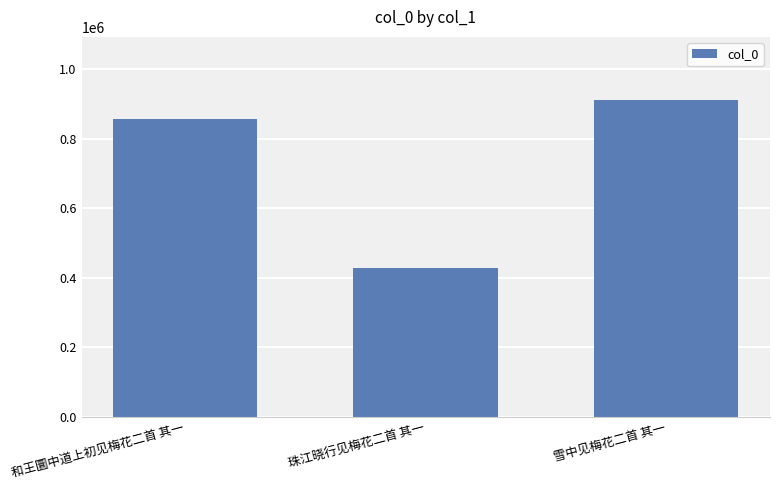

What is the greatest value displayed?

910836